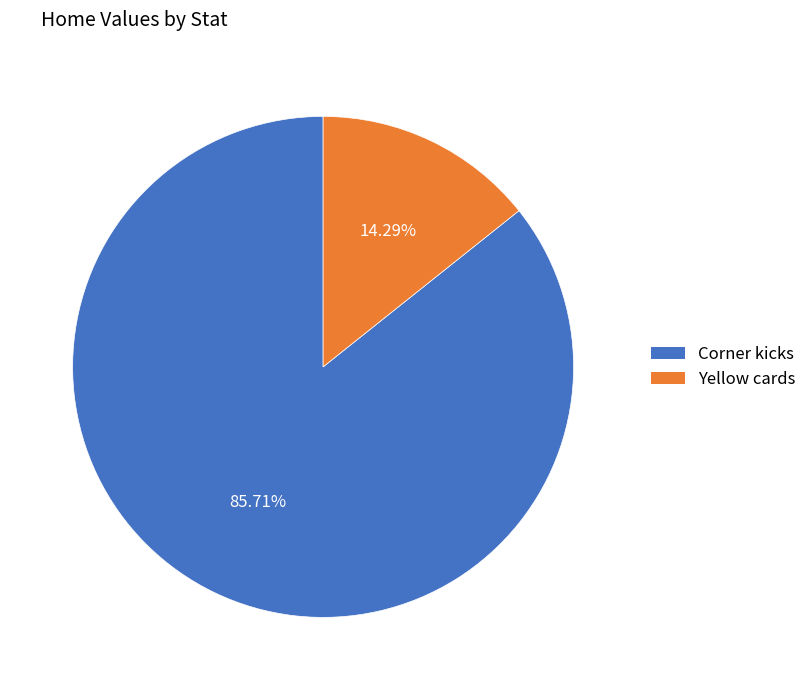

Combined, what portion of the pie is Corner kicks and Yellow cards?

100.0%